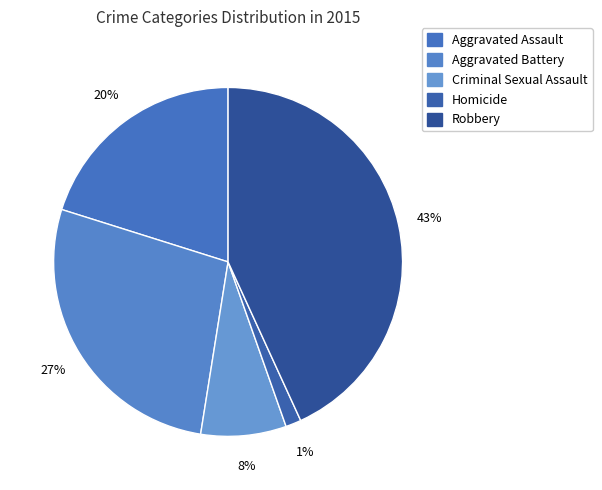

Do Aggravated Assault and Homicide together represent more than half of the pie?

No